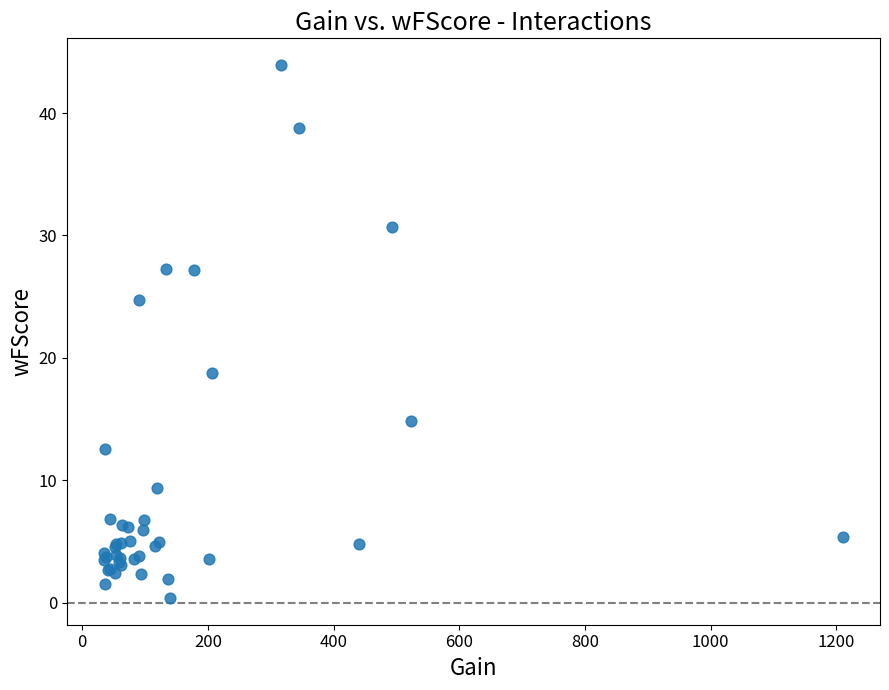

What Y value in the scatter plot is closest to 22?

24.7